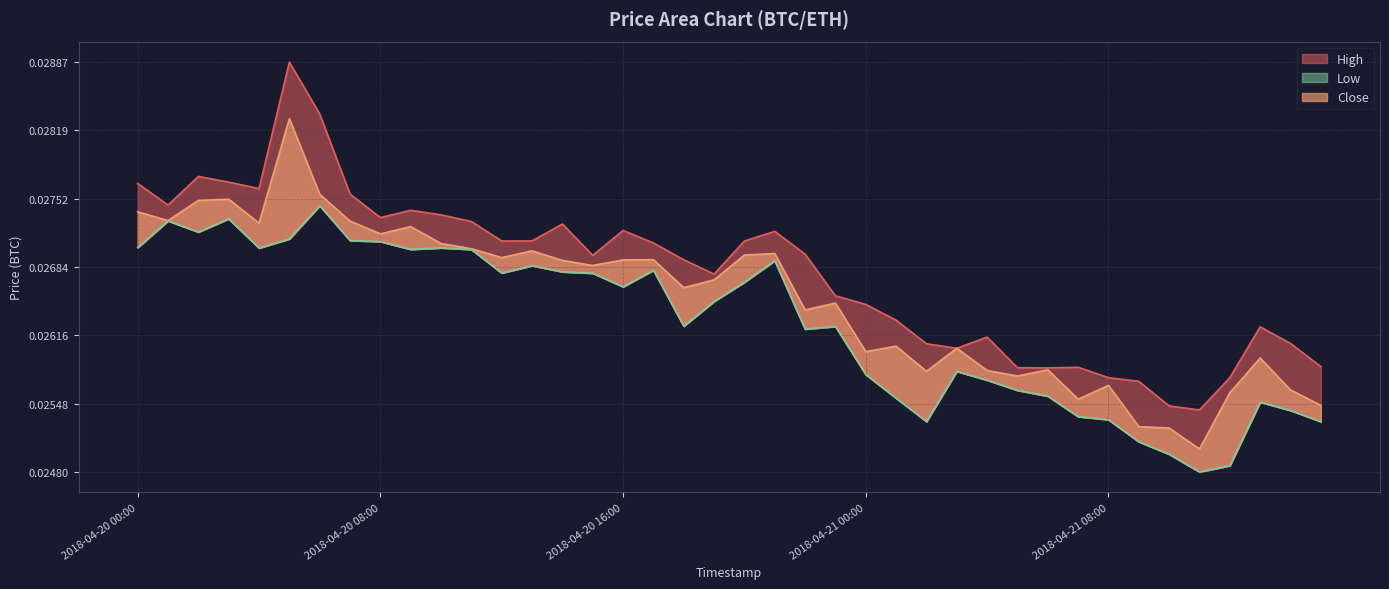

At which label does High reach its peak?

2018-04-20 05:00